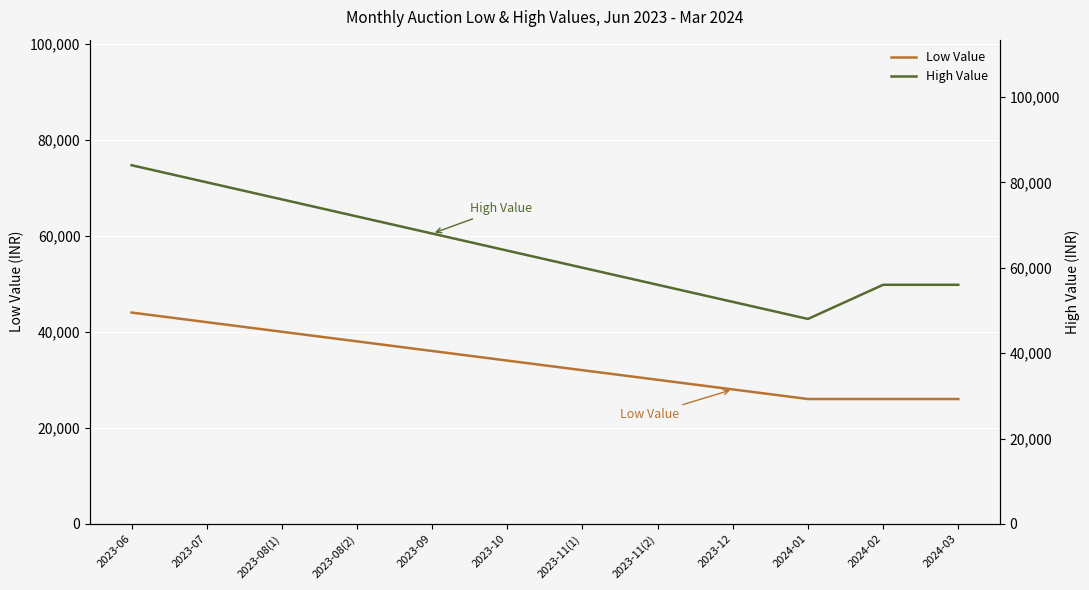

The value of Low Value at 2023-09 is 23169. True or false?

False